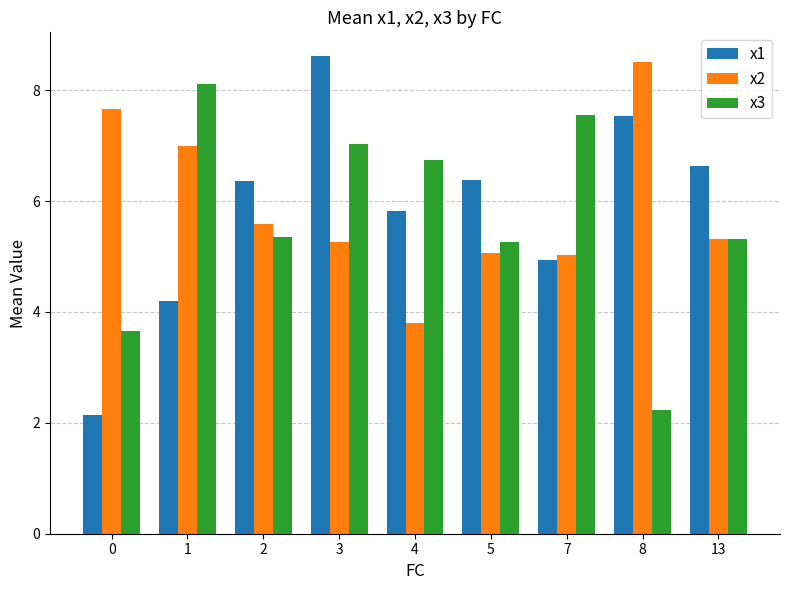

What is the value of the x3 bar at the 1st from the left?

3.7